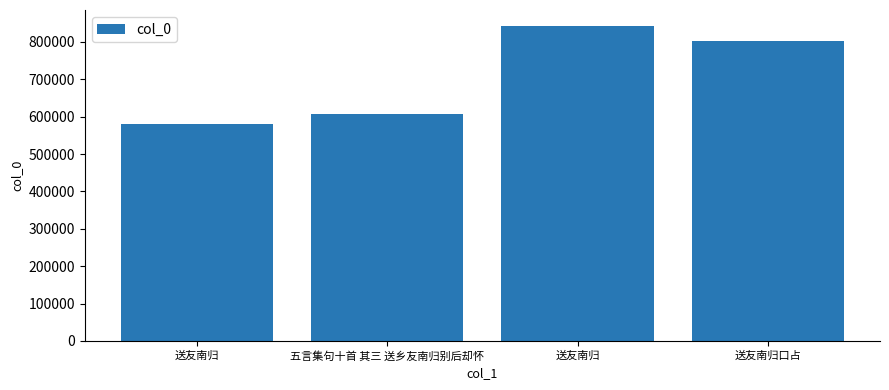

List the labels in order of value, largest first.

送友南归, 送友南归口占, 五言集句十首 其三 送乡友南归别后却怀, 送友南归